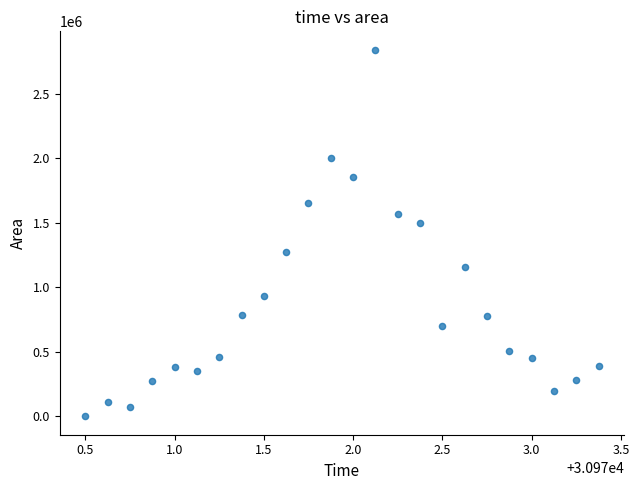

What Y value in the scatter plot is closest to 1420937?

1498750